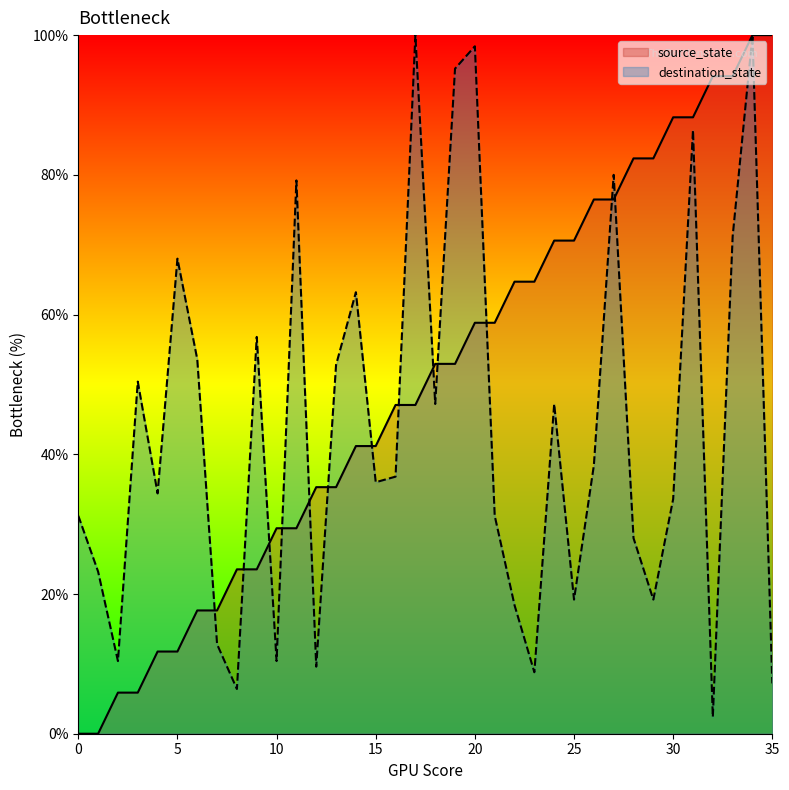

What is the difference between the source_state values at 19 and 22?

11.8